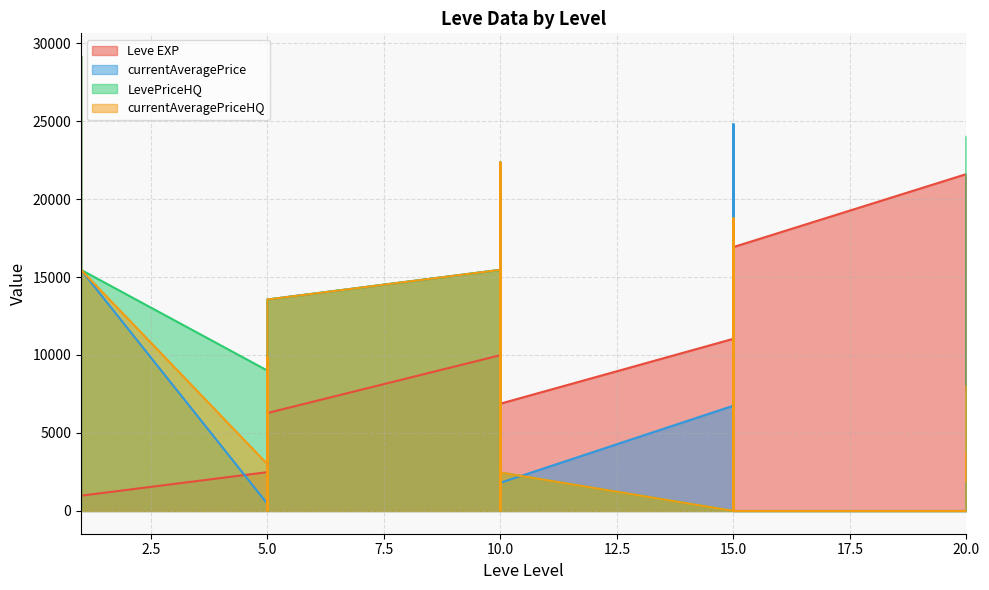

What is the maximum value for currentAveragePrice?

29164.2